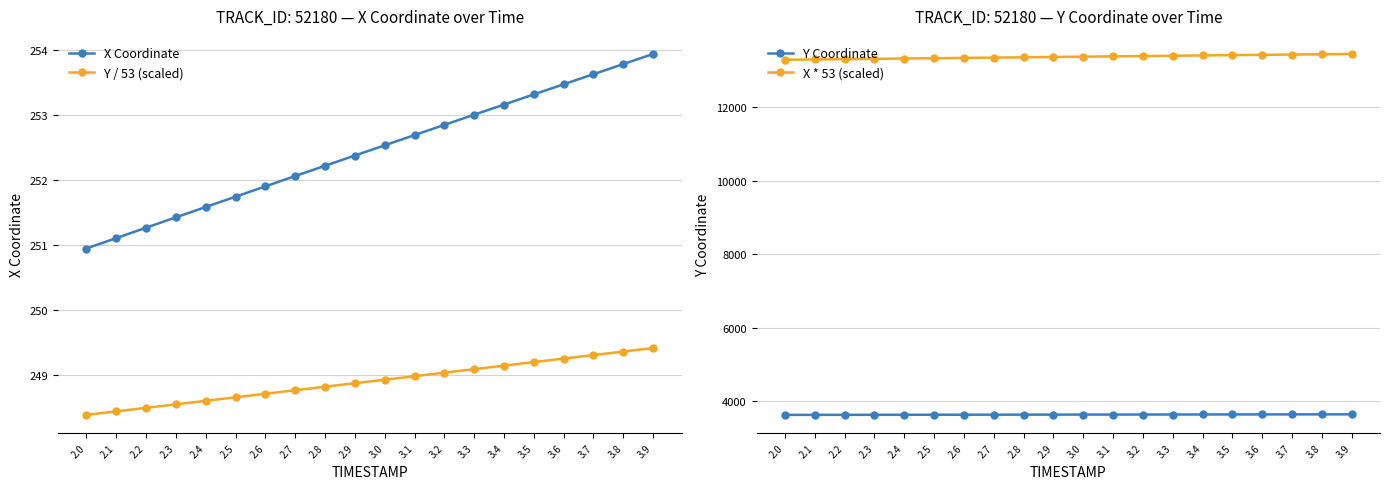

At which label does Y / 53 (scaled) reach its minimum?

2.0